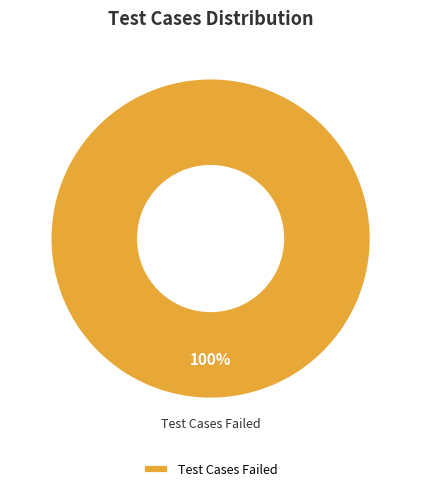

Is there any slice that represents more than half of the pie?

Yes